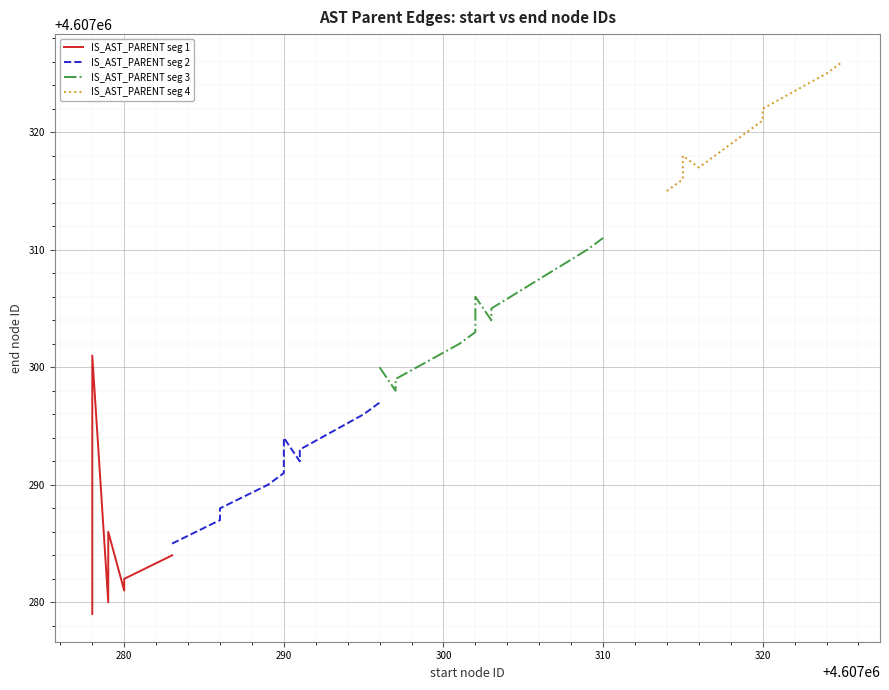

True or false: IS_AST_PARENT seg 1 and IS_AST_PARENT seg 3 intersect in this chart.

False